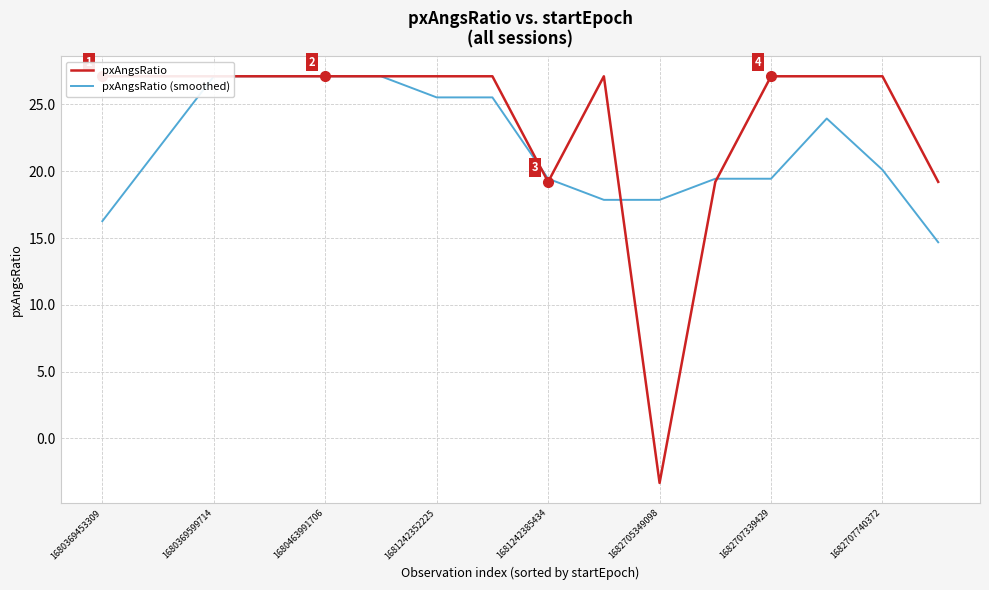

Which category has the highest value in the pxAngsRatio (smoothed) series?

1680369599714